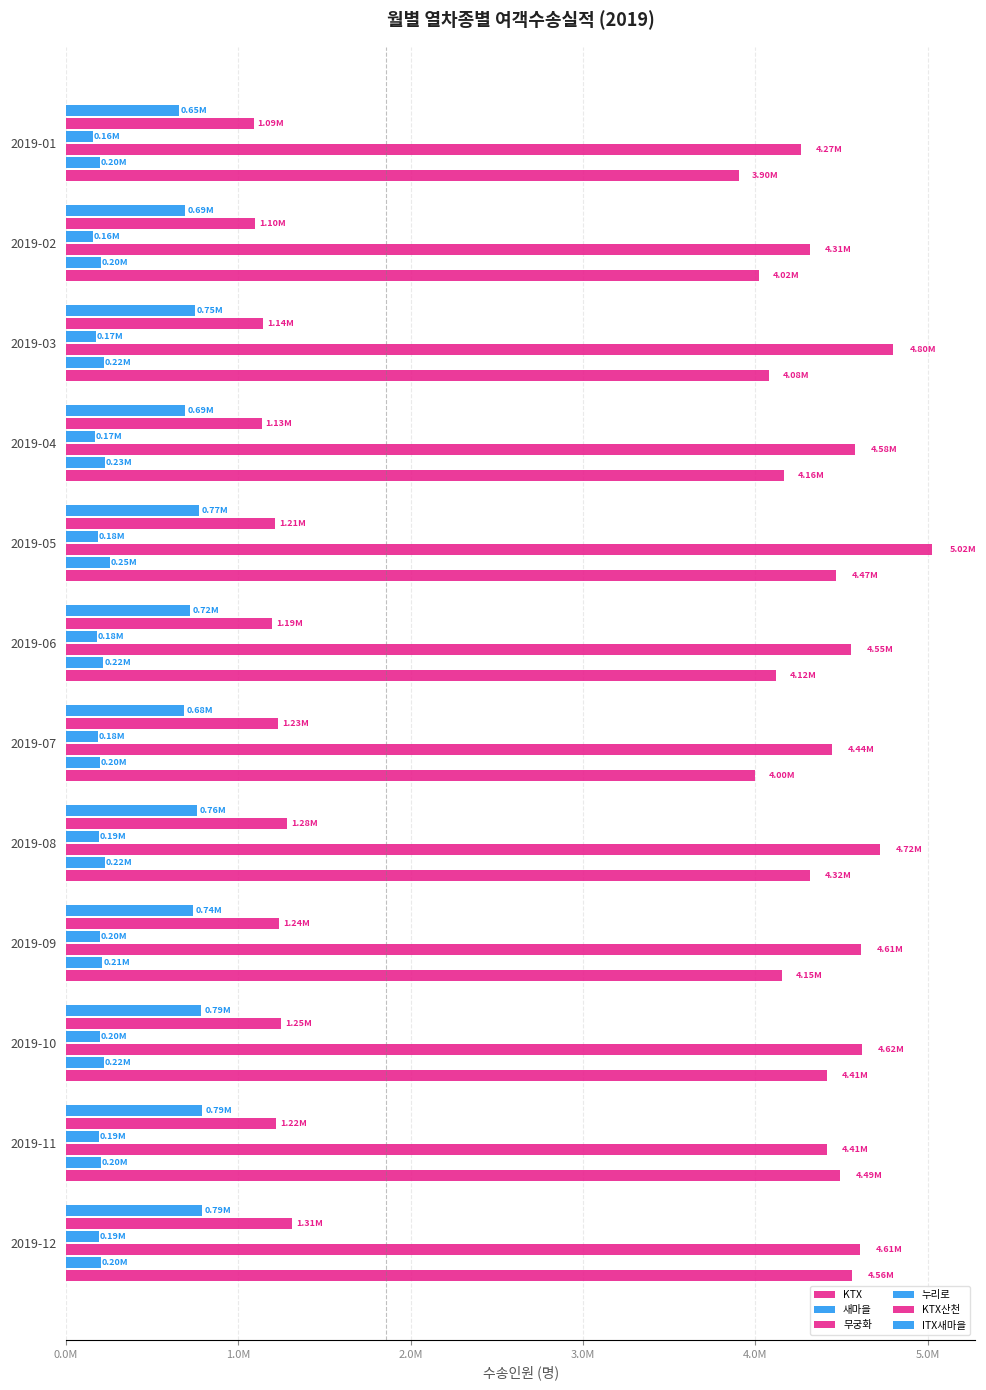

What is the label of the 11th bar from the right?

1.0M